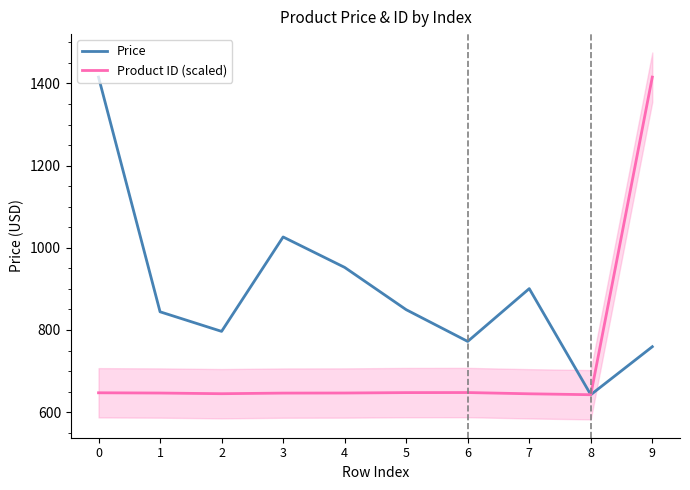

What is the difference between the maximum and minimum values in the Price series?

773.0